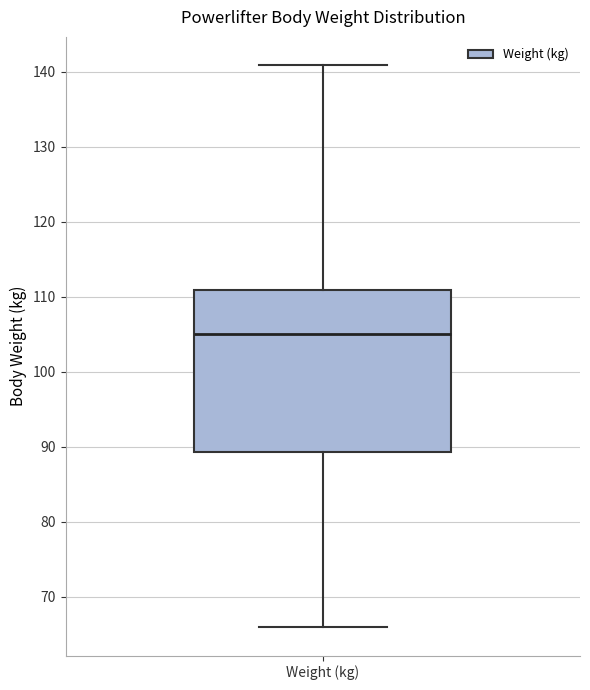

Where does the median line of the box for Weight (kg) sit on the y-axis? The values are not printed on the chart, so give them approximately, as read against the axis.

105